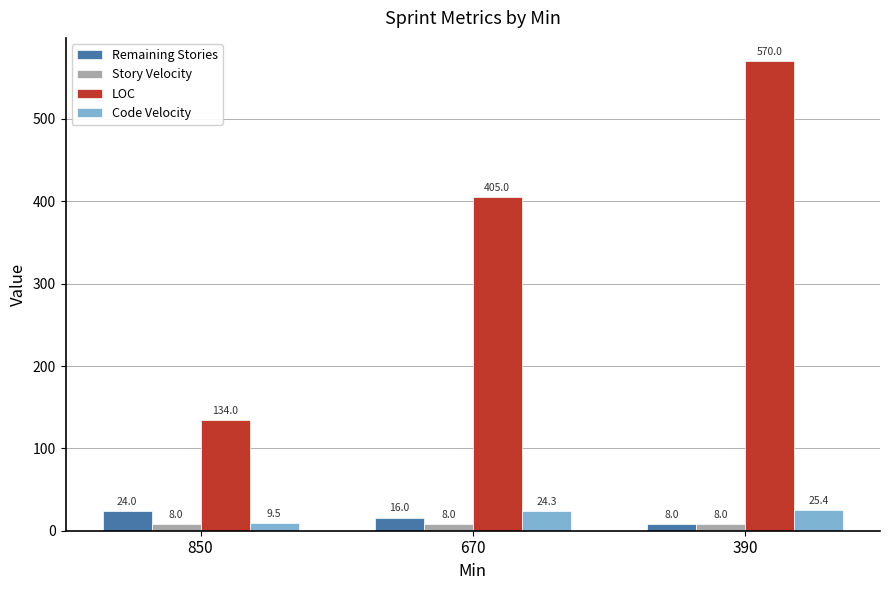

At which category is the sum across all series the highest?

390